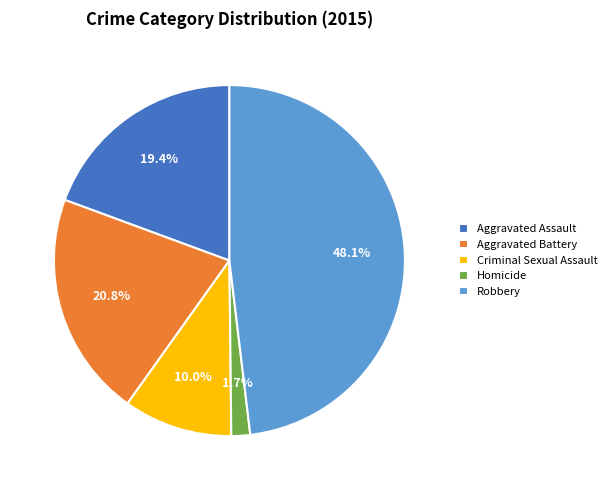

To the nearest percent, what percentage of the pie is Criminal Sexual Assault?

10%